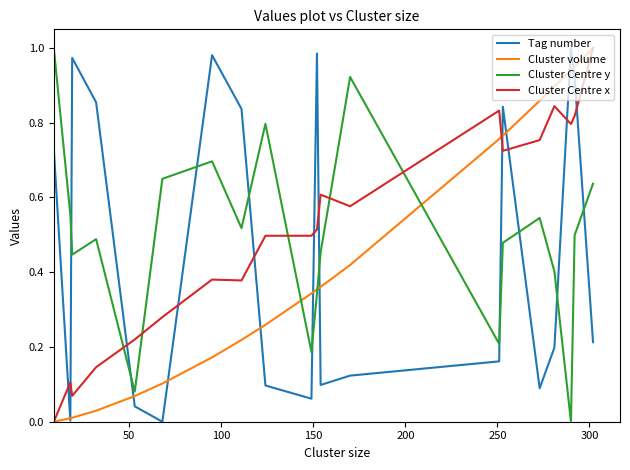

How many intersections are there between Cluster Centre x and Tag number?

11